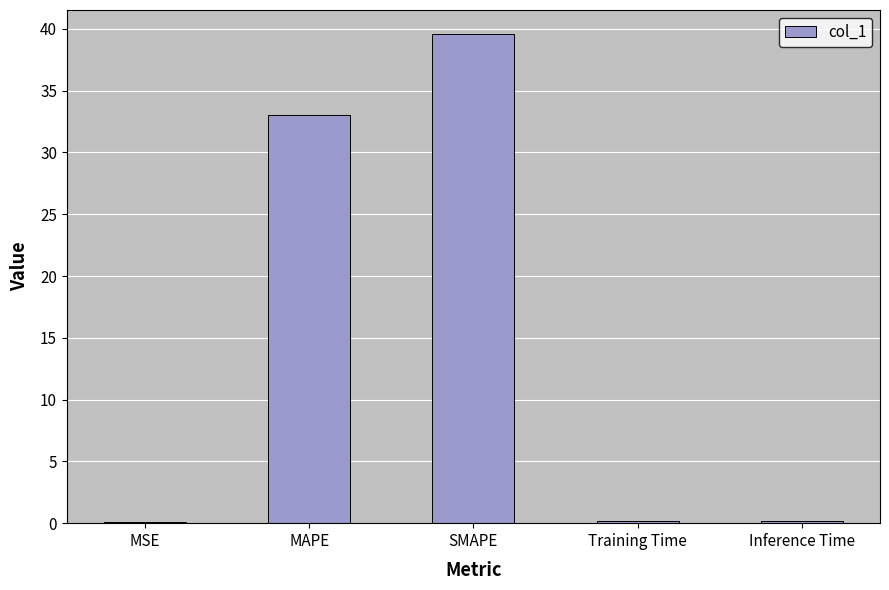

Which label corresponds to the largest value in the chart?

SMAPE